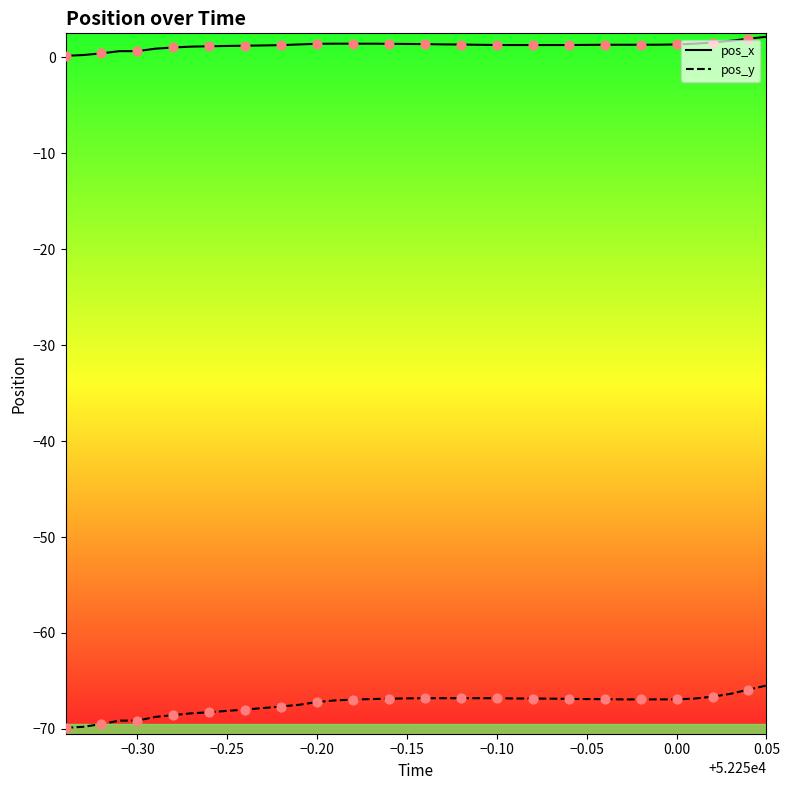

Which series has the largest total across all categories?

pos_x